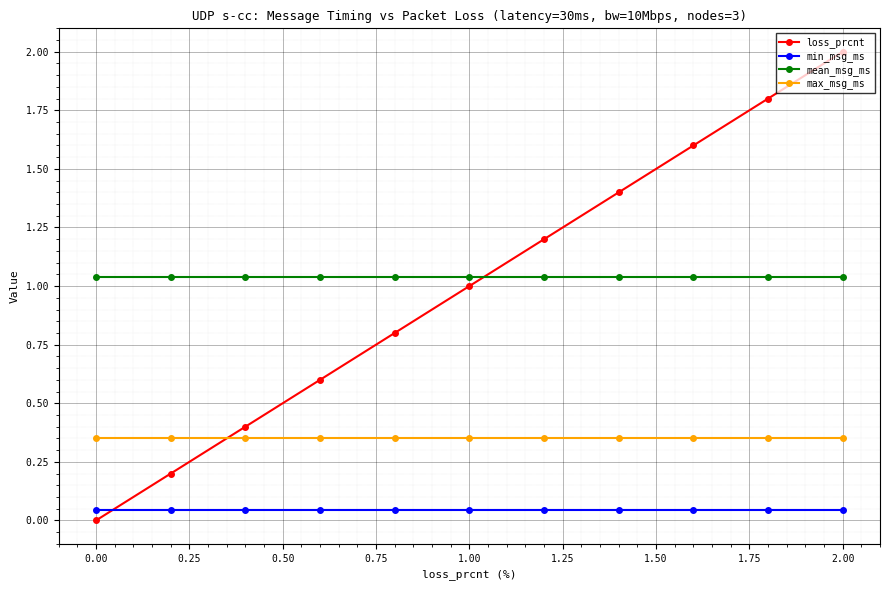

True or false: loss_prcnt and min_msg_ms intersect in this chart.

True